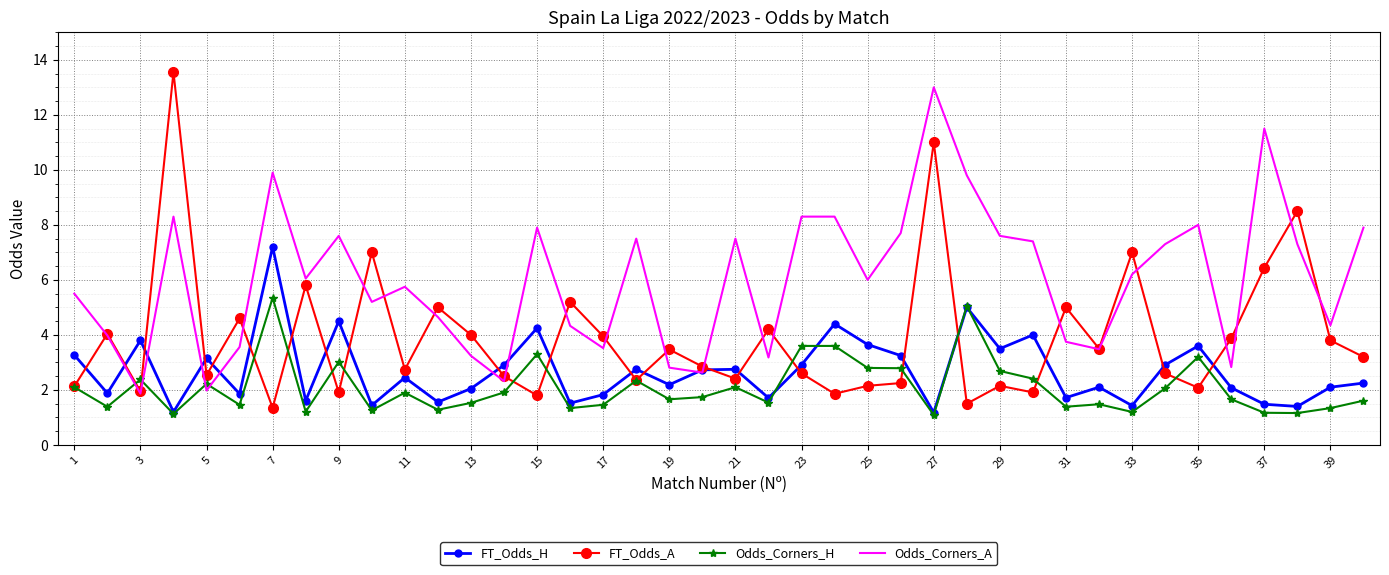

What is the difference between the maximum and minimum values in the FT_Odds_A series?

12.2